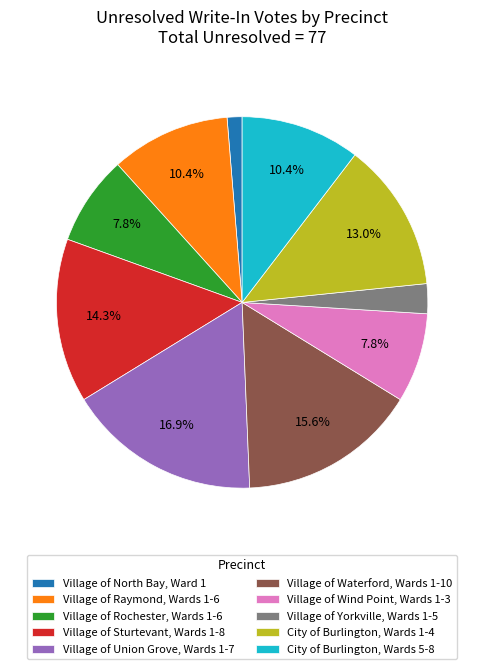

What is the ratio of the value at Village of Union Grove, Wards 1-7 to the value at Village of Rochester, Wards 1-6?

2.2